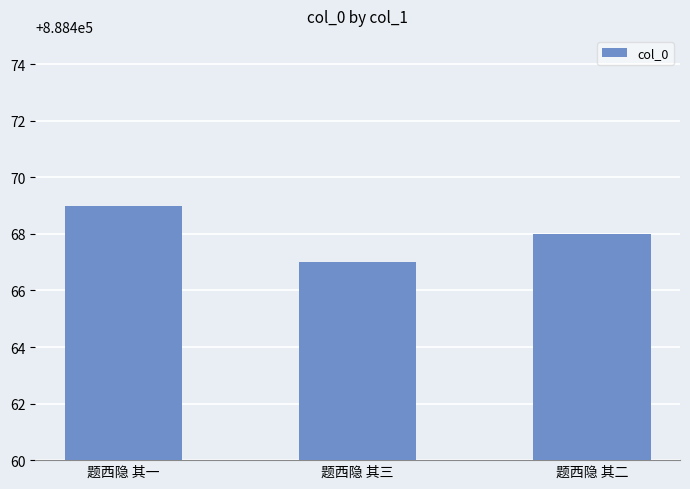

At which label does the data first exceed 888468?

题西隐 其一